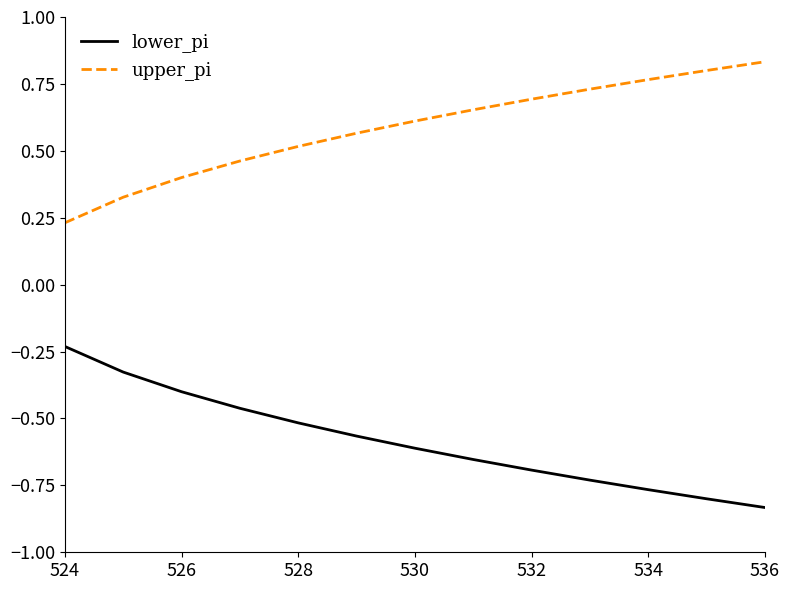

What is the sum of all lower_pi values?

-7.6